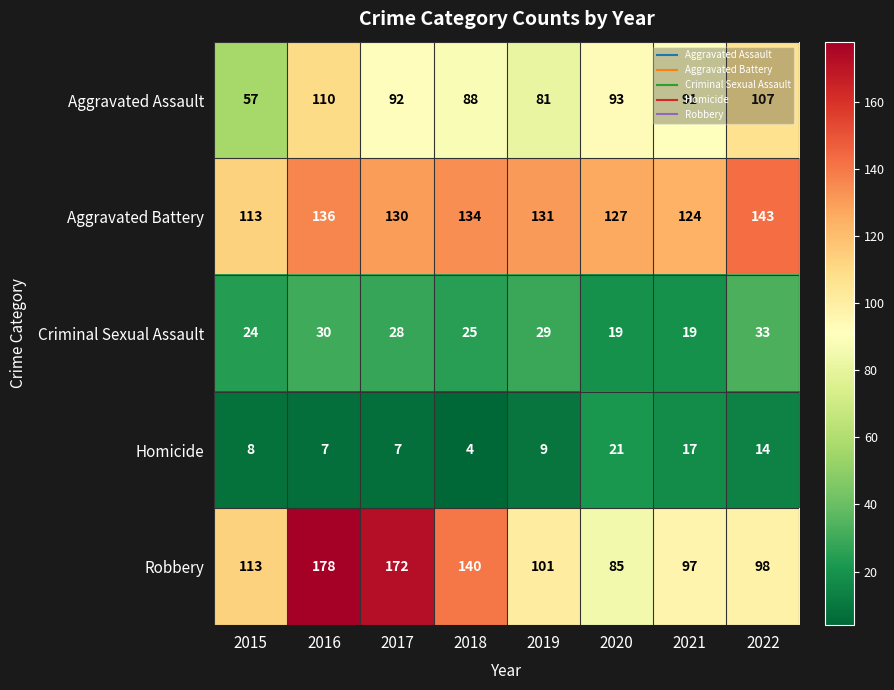

Rank the series by their maximum value, from highest to lowest.

Robbery, Aggravated Battery, Aggravated Assault, Criminal Sexual Assault, Homicide